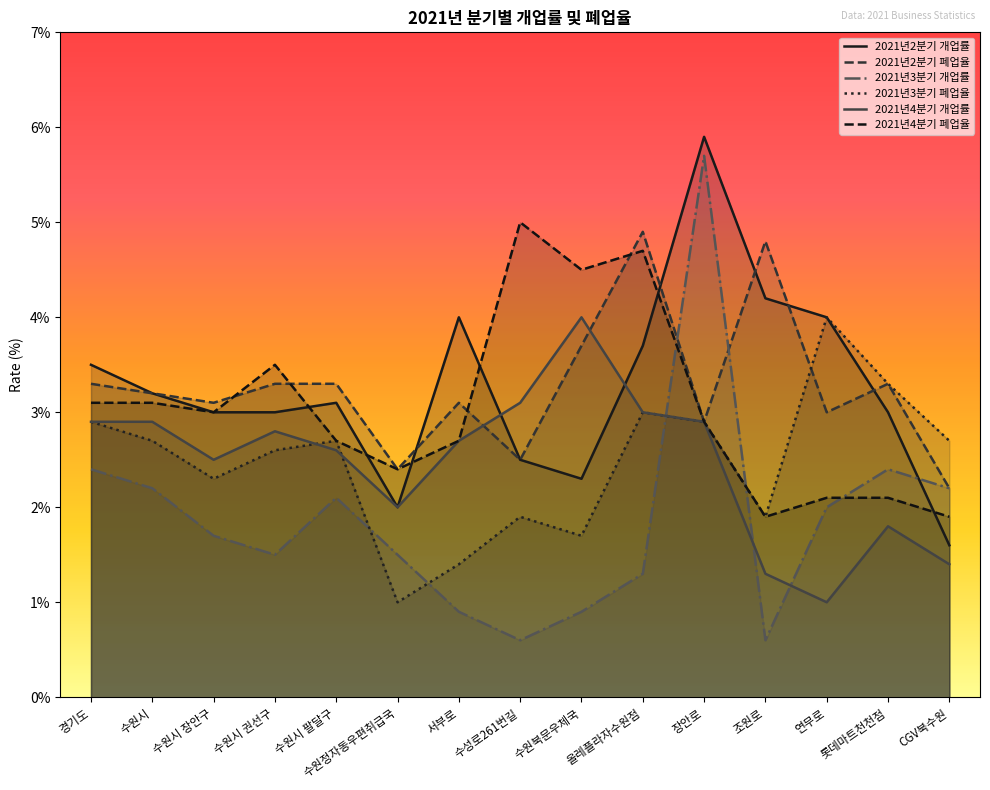

Where is the first local minimum for 2021년4분기 폐업율?

수원시 장안구